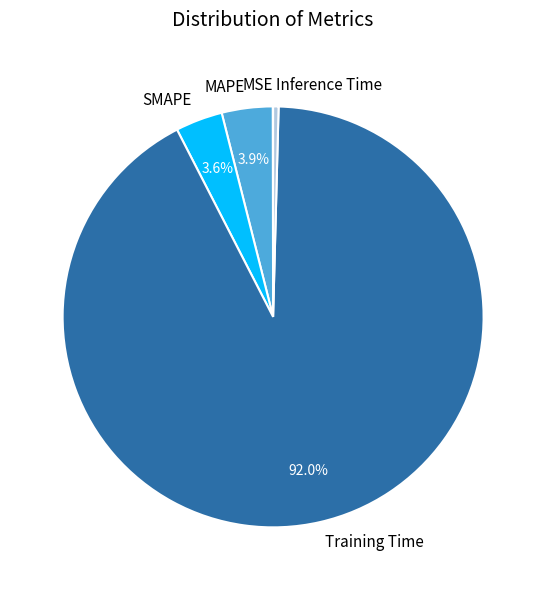

How much of the chart is everything except MAPE?

96.1%